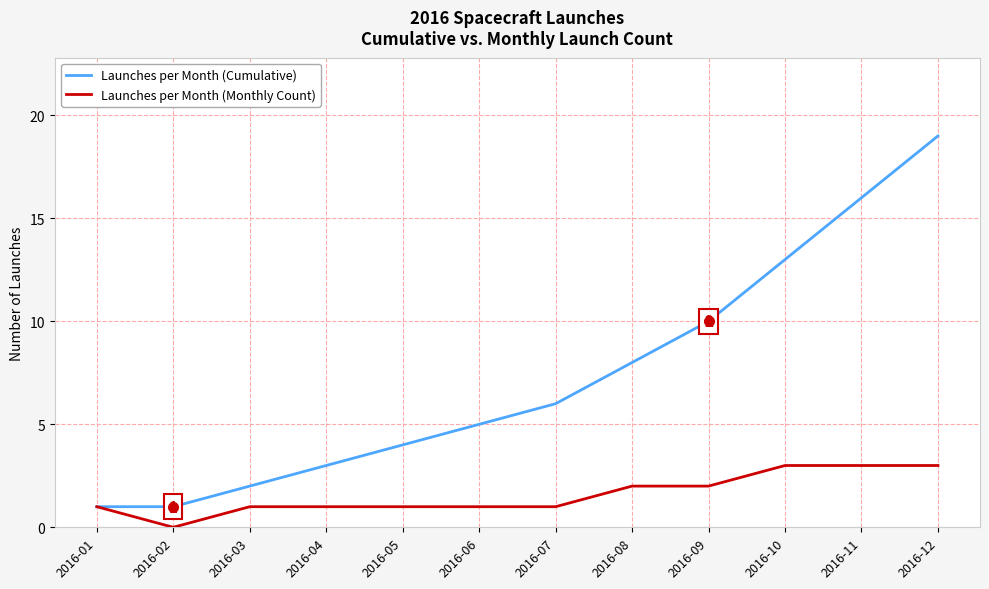

At which category does Launches per Month (Monthly Count) reach its first local valley?

2016-02